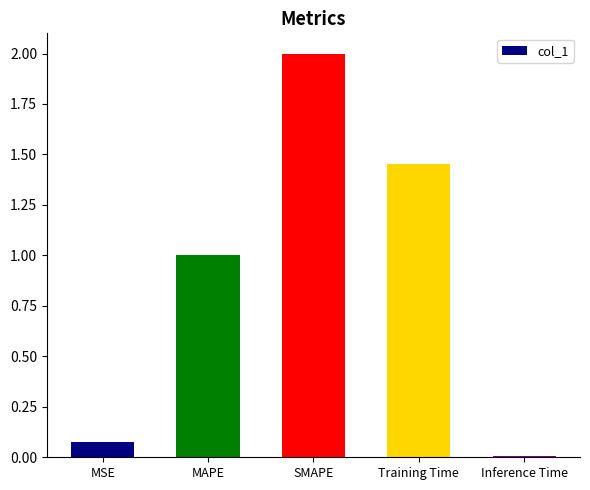

The value at MAPE is 0.3. True or false?

False